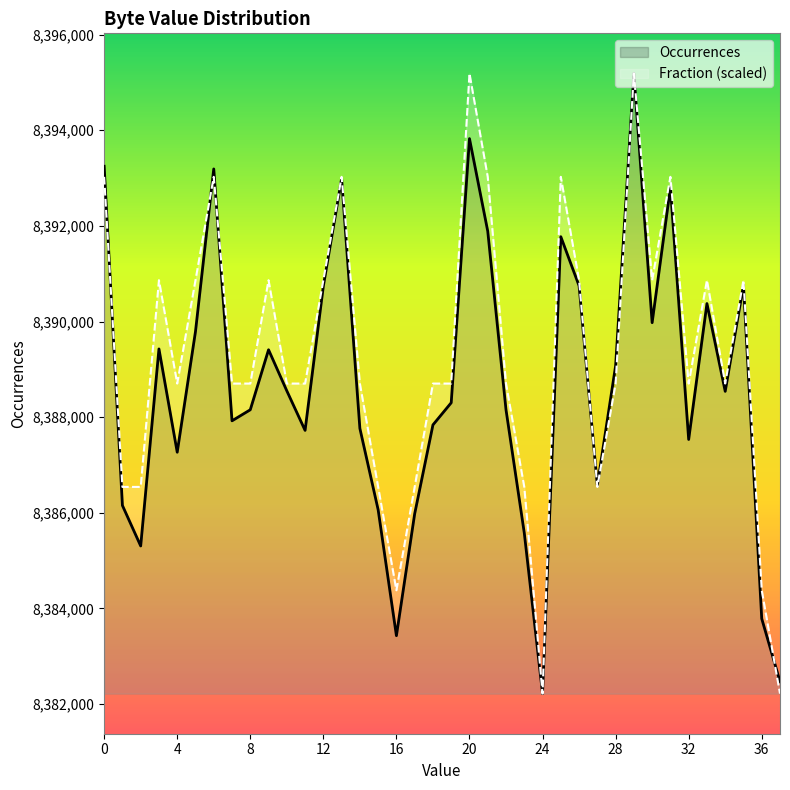

Rank the categories by Fraction value from lowest to highest.

24, 37, 16, 36, 1, 2, 15, 17, 23, 27, 4, 7, 8, 10, 11, 14, 18, 19, 22, 28, 32, 34, 3, 5, 9, 12, 26, 30, 33, 35, 0, 6, 13, 21, 25, 31, 20, 29